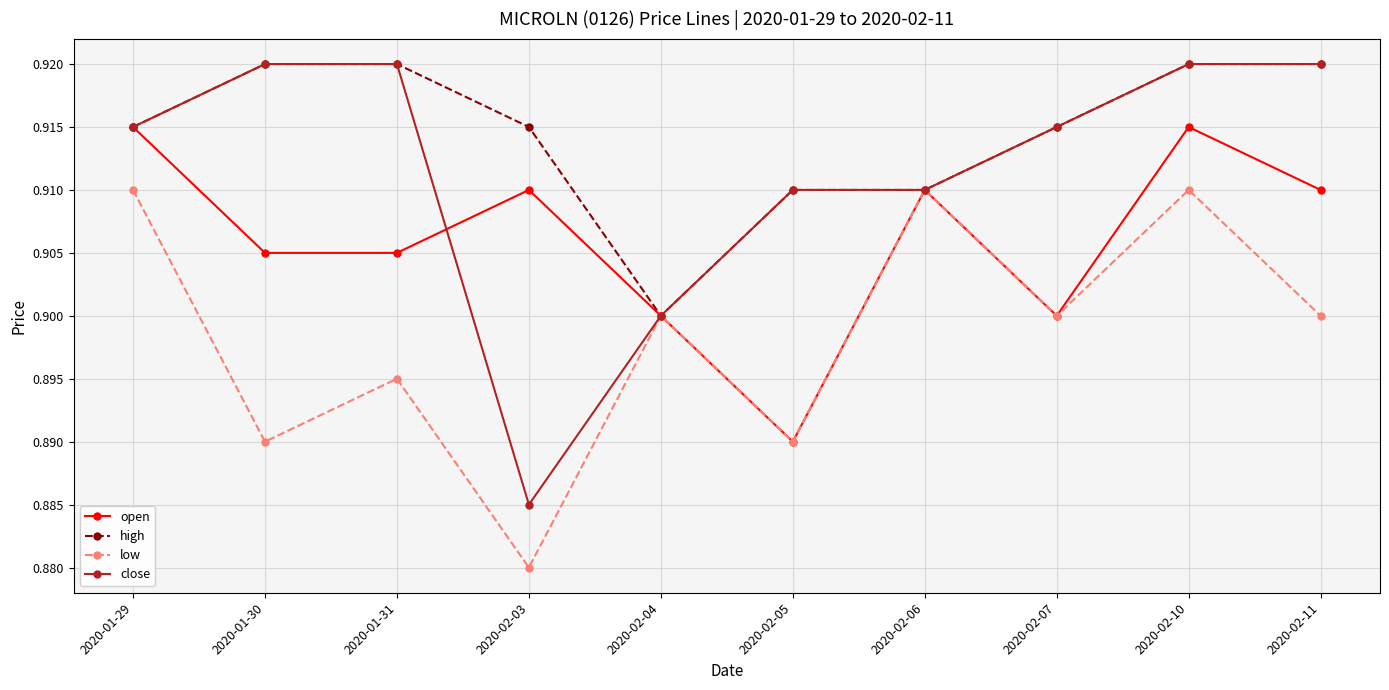

True or false: close has a value of 0.9 at 2020-02-05.

True